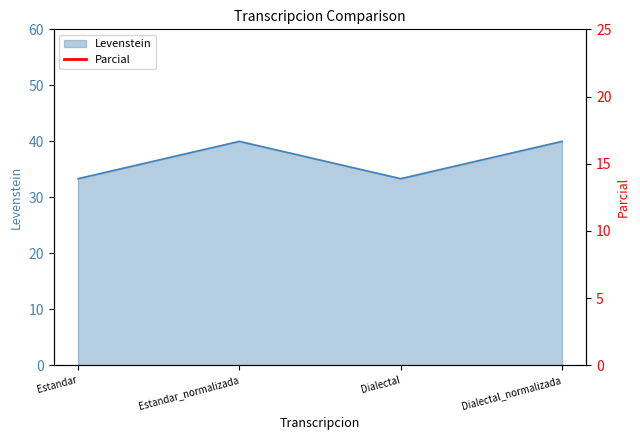

Where is the first local maximum?

Estandar_normalizada